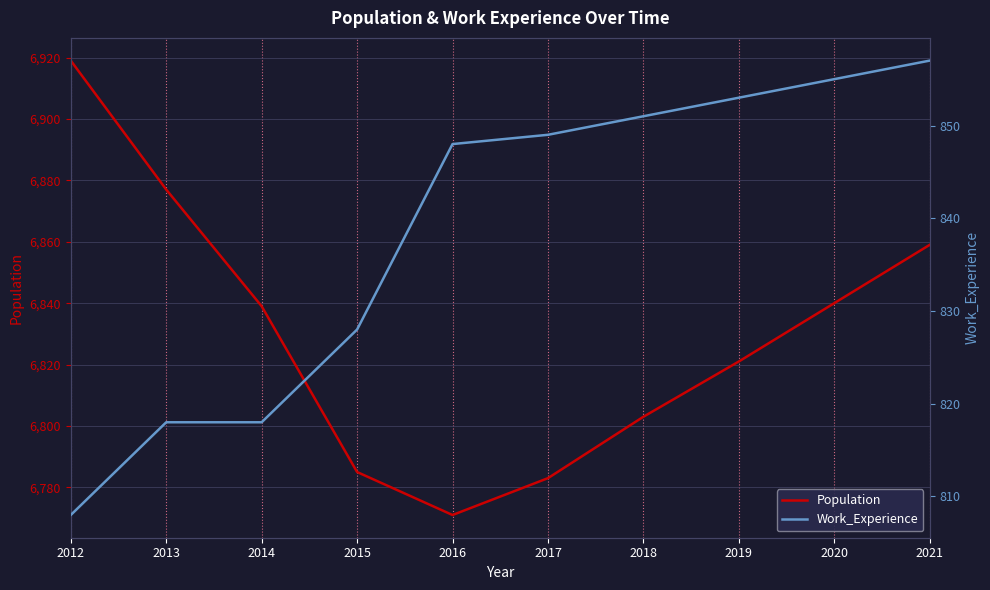

The value of Work_Experience at 2020 is 855. True or false?

True